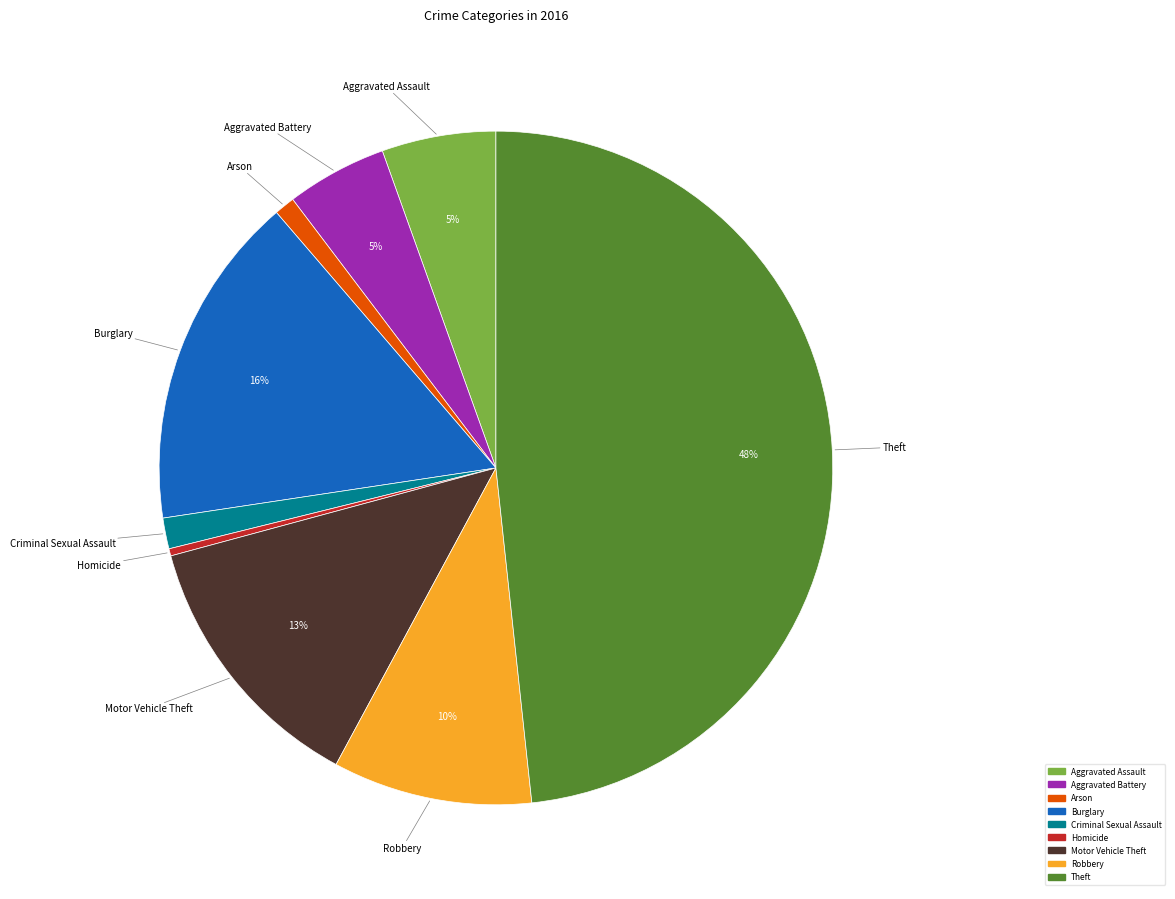

Count the number of slices in the pie.

9